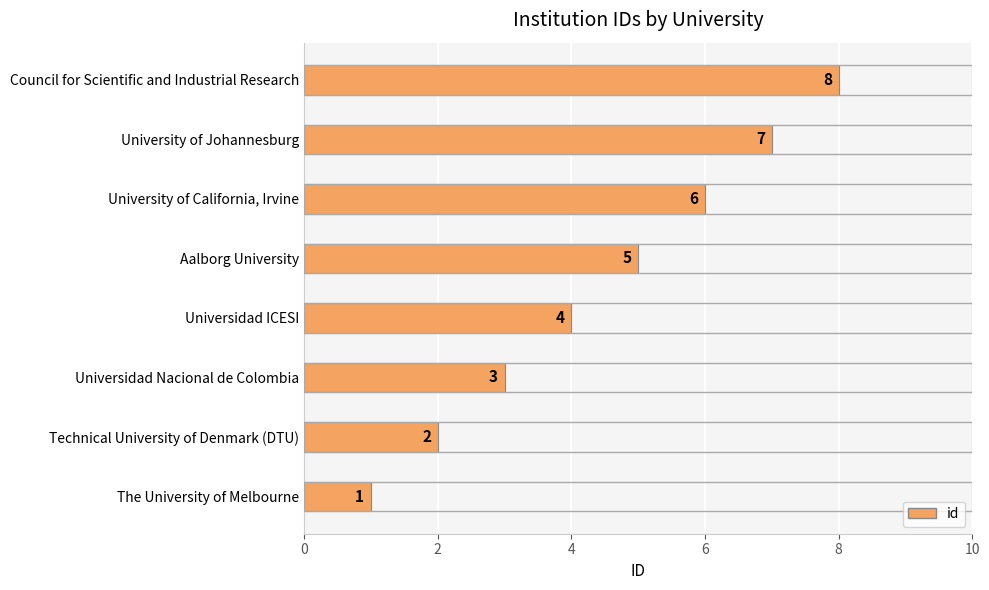

What is the difference between the values at Council for Scientific and Industrial Research and Universidad Nacional de Colombia?

5